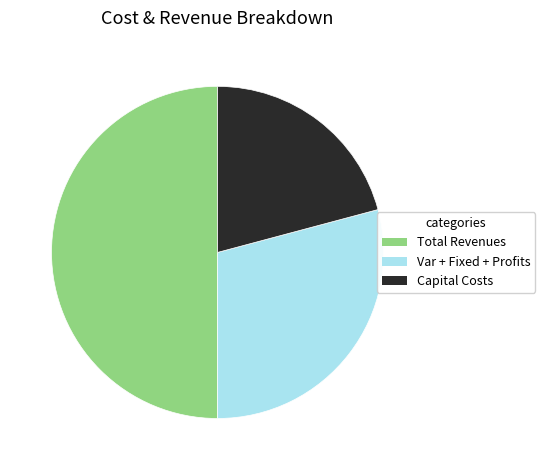

Count the number of slices in the pie.

3